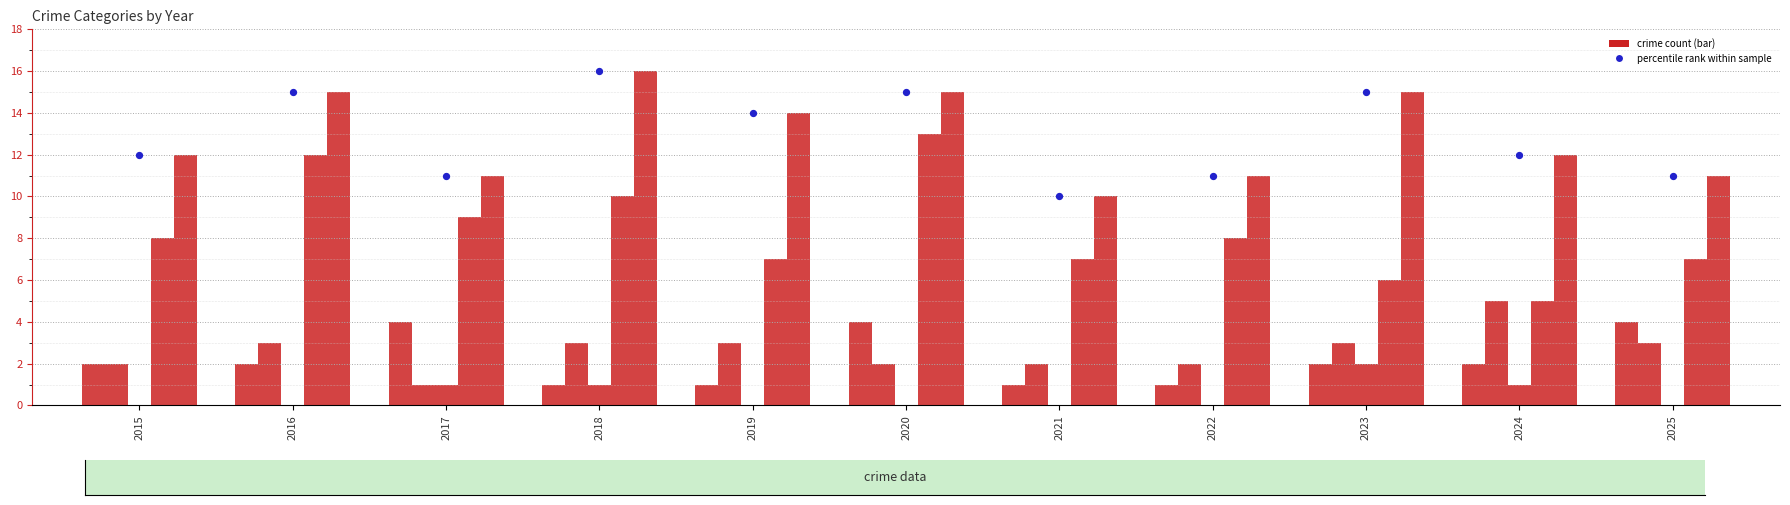

What is the total value across all series at 2016?

47